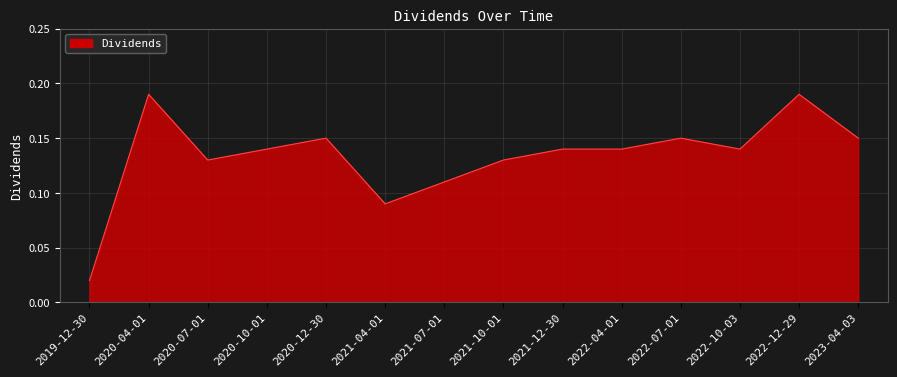

Which has a higher value, 2021-07-01 or 2022-12-29?

2022-12-29